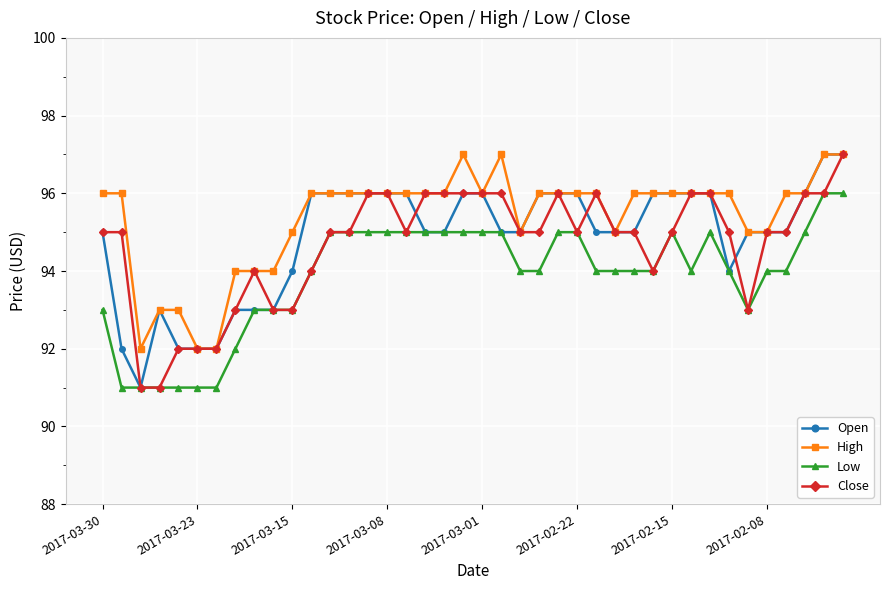

How many lines are shown in the chart?

4